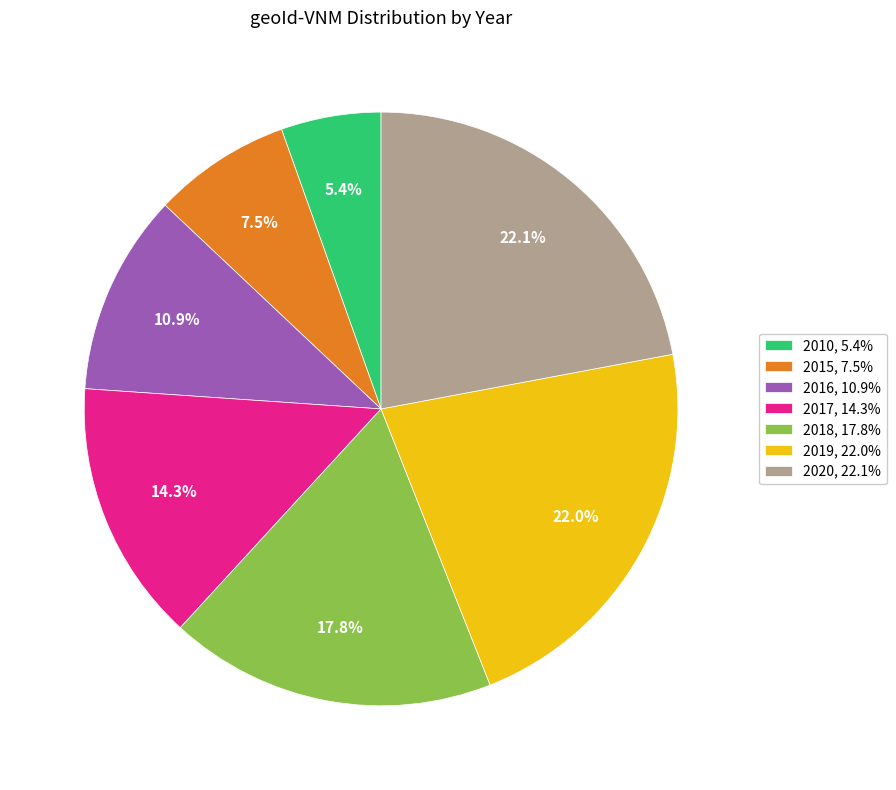

To the nearest percent, what portion does 2018 represent?

18%